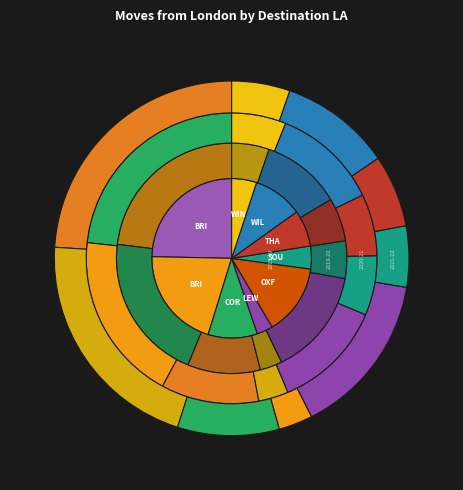

To the nearest percent, what percentage of the pie is Lewes?

3%